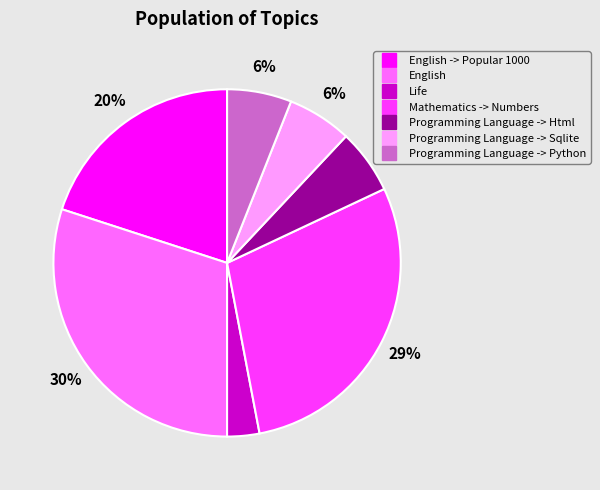

To the nearest percent, what is the difference between the largest and smallest slice percentages?

27%